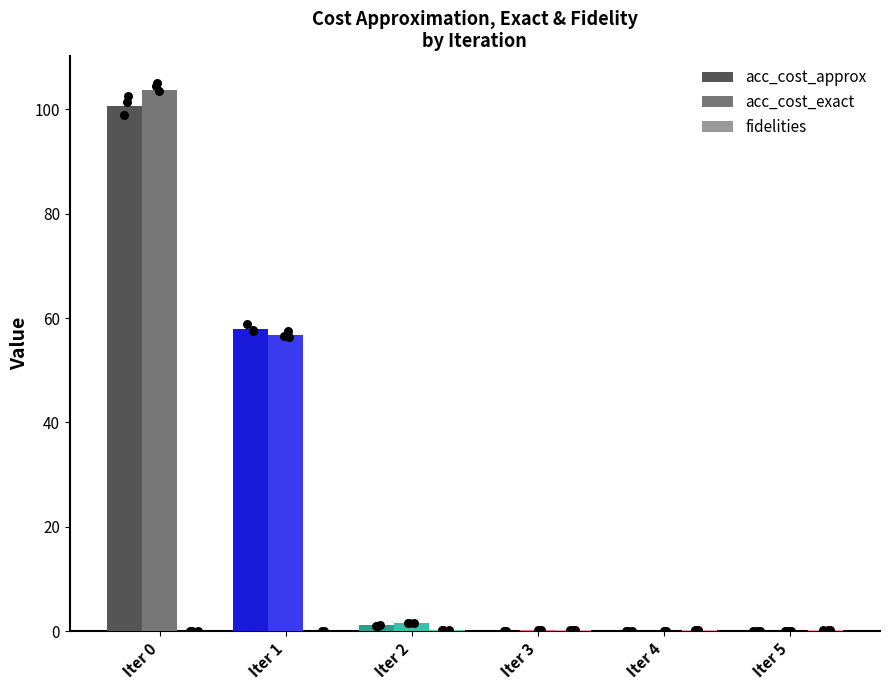

What are all the series names shown in the legend?

acc_cost_approx, acc_cost_exact, fidelities